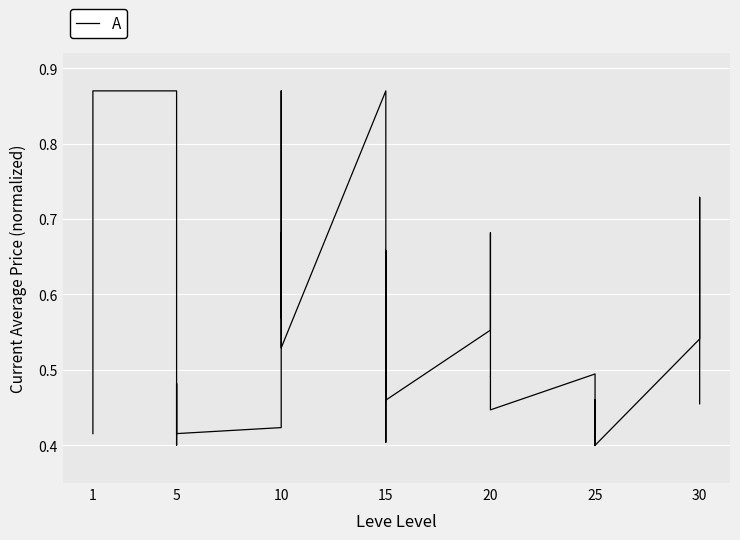

What is the difference between the second highest and second lowest values?

0.5